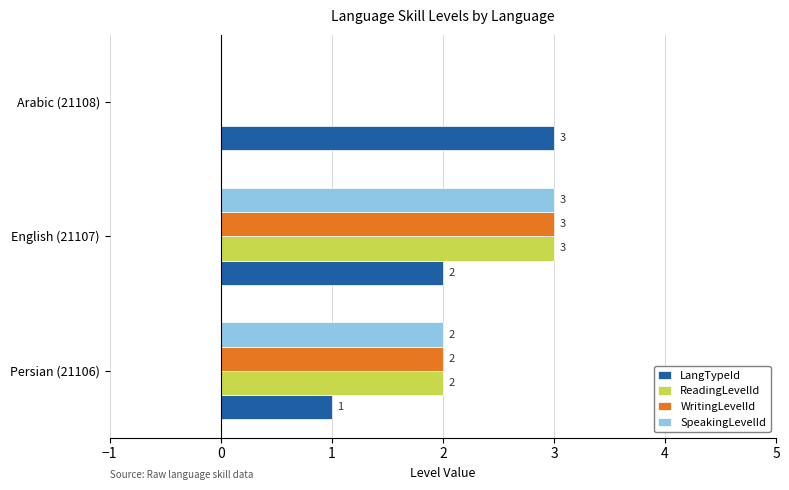

How many ReadingLevelId values are between 0 and 3?

3